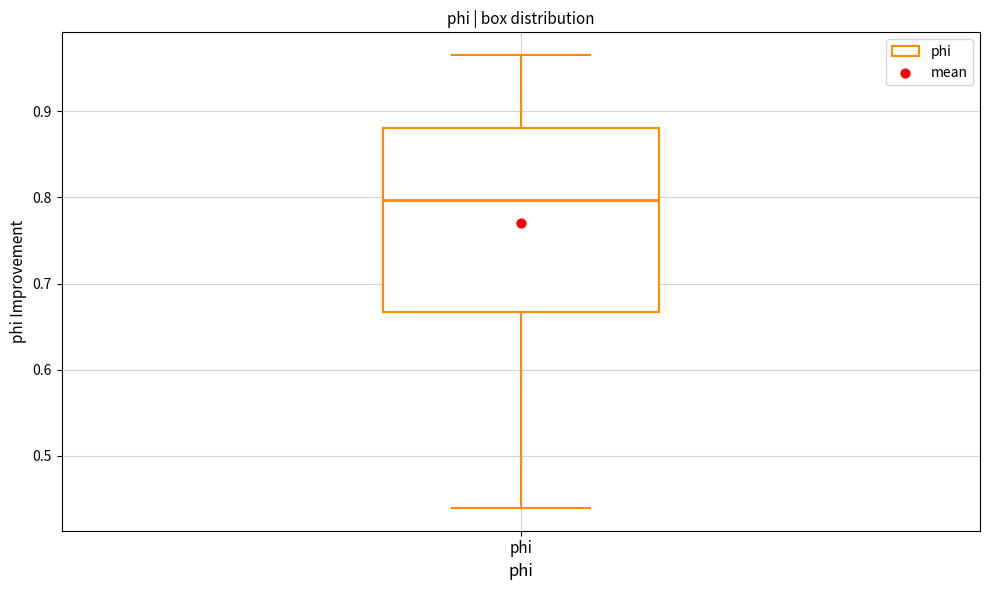

Transcribe this box plot: give where the median line is, the range the box spans, and where the two whiskers end, as read against the y-axis. The values are not printed on the chart, so give them approximately, as read against the axis.

median 0.80, box 0.67 to 0.88, whiskers 0.44 to 0.97